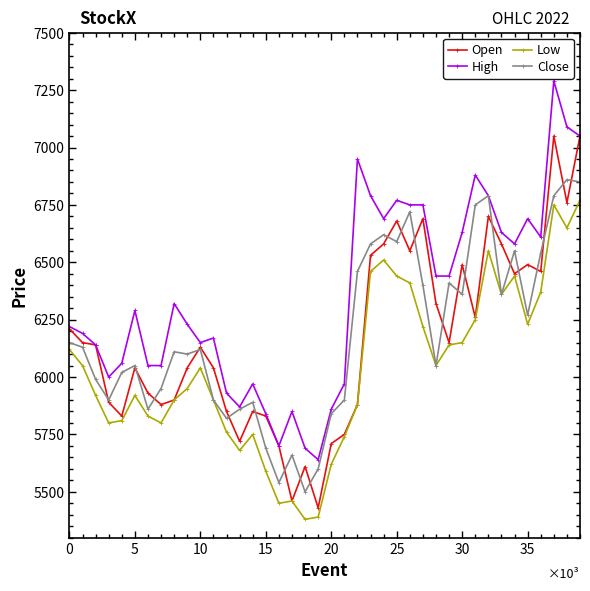

What is the maximum value for High?

7290